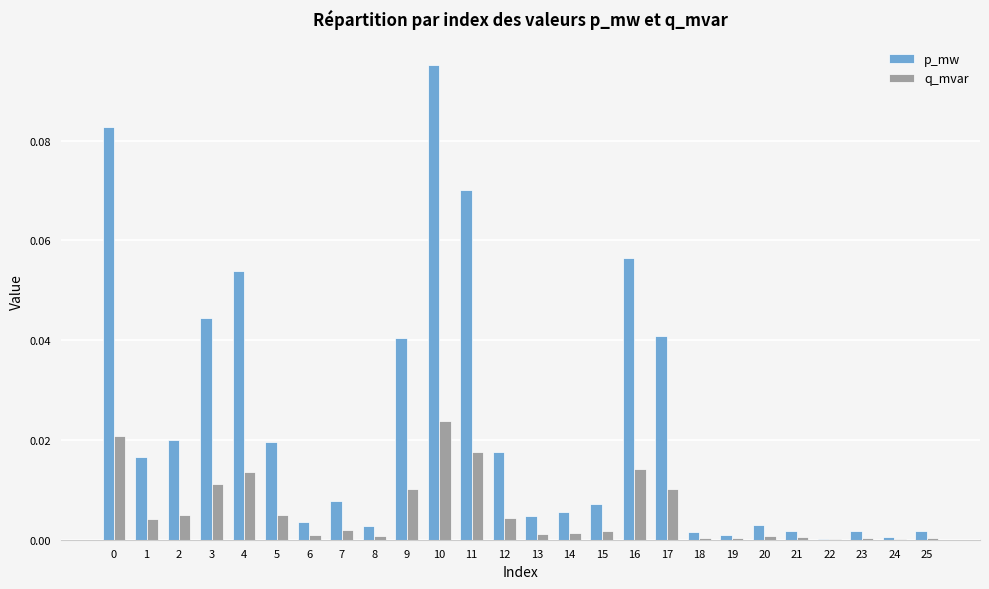

The p_mw series shows 0.0 at 3. True or false?

True